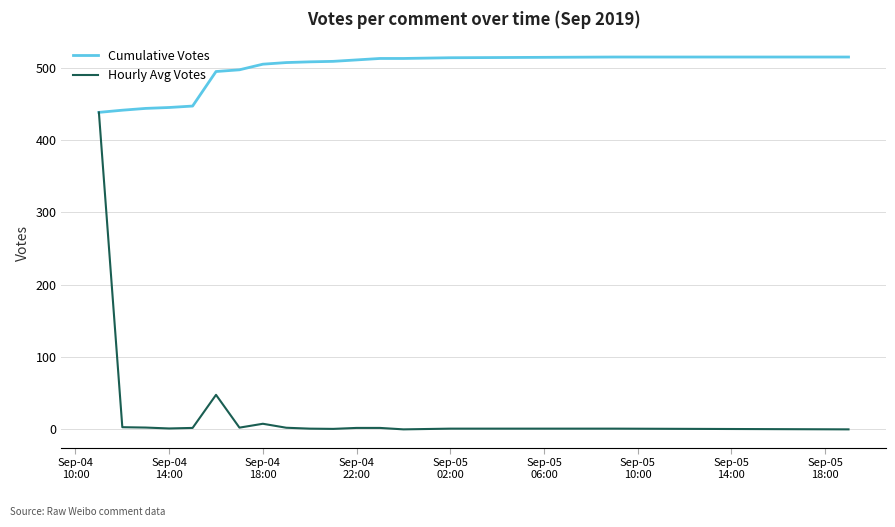

Which series has the largest range (max minus min)?

Hourly Avg Votes